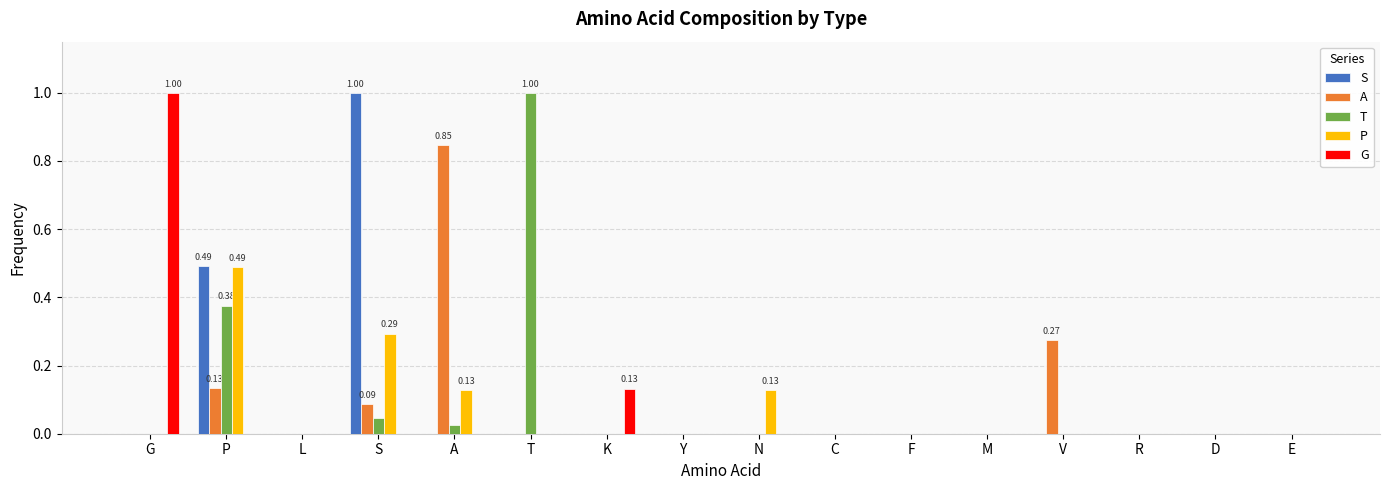

What are all the series names shown in the legend?

S, A, T, P, G